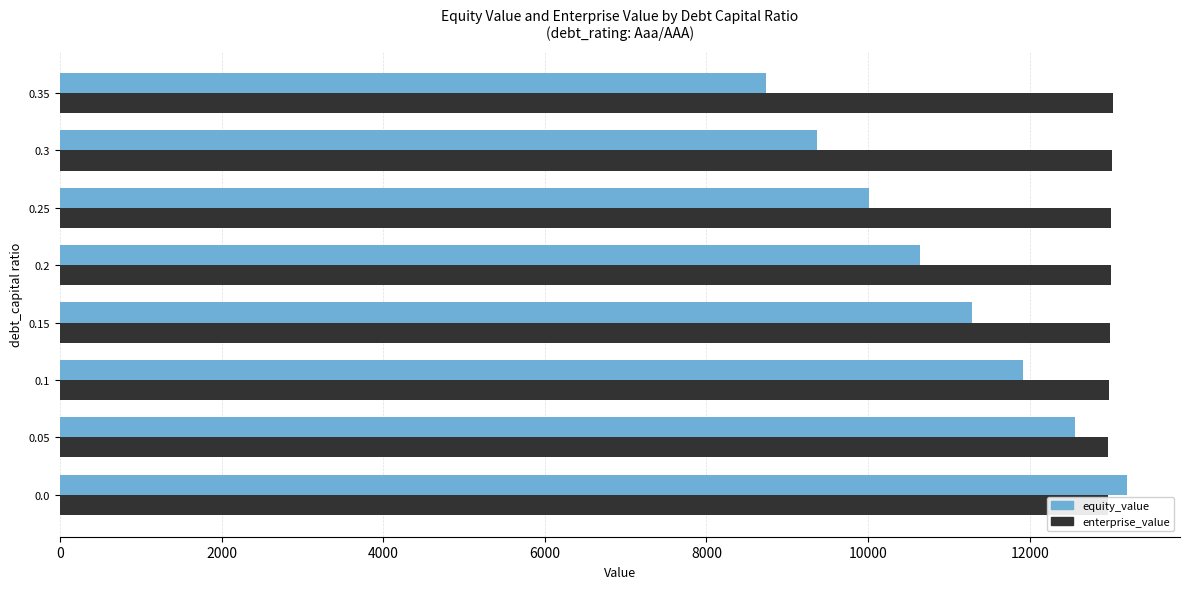

What is the difference between the maximum and minimum values in the enterprise_value series?

60.5